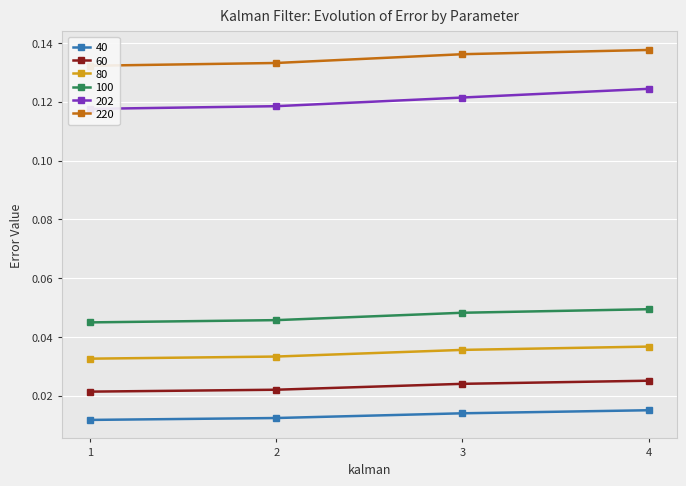

True or false: 40 and 60 cross at least once.

False